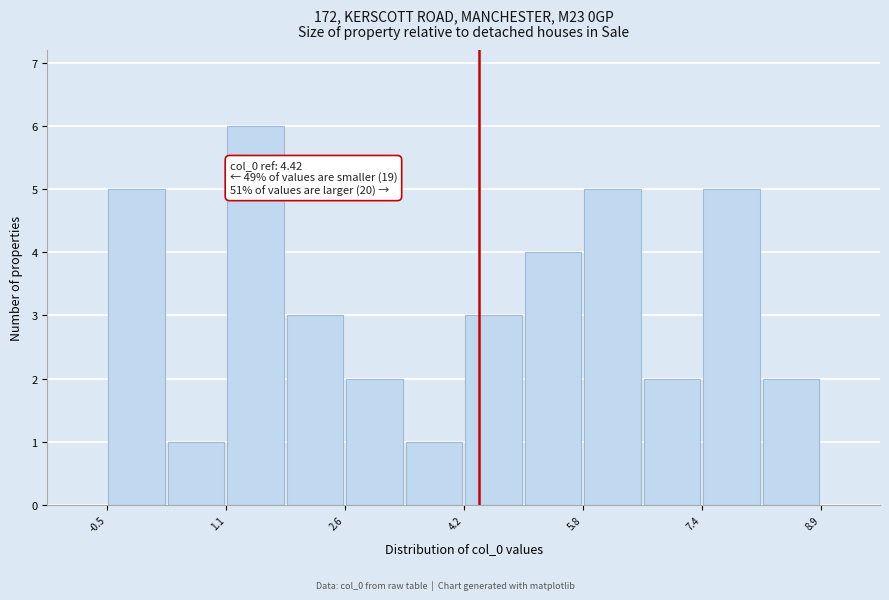

Around what value on the x-axis is the tallest bar? Give the approximate position of its centre, as read against the axis.

1.4